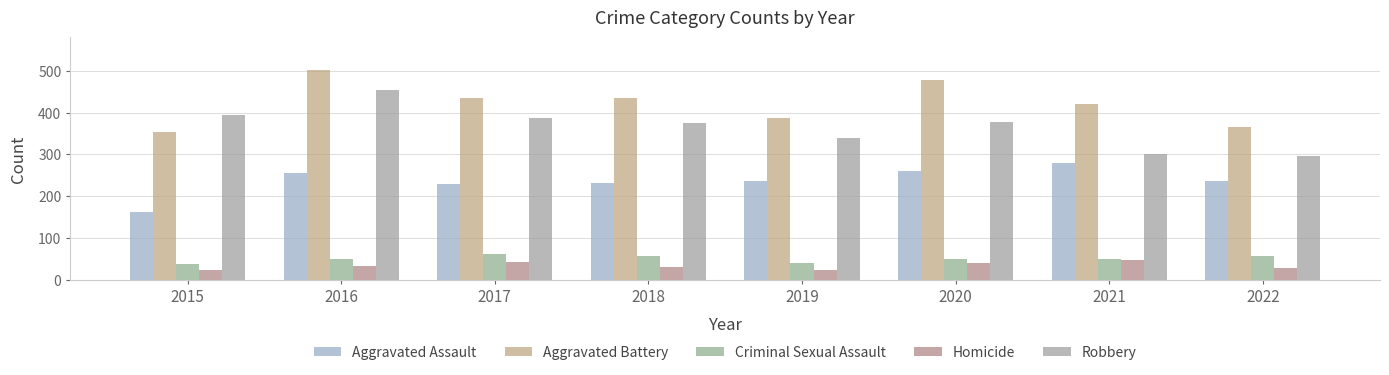

How many data points in Homicide are less than 33?

4